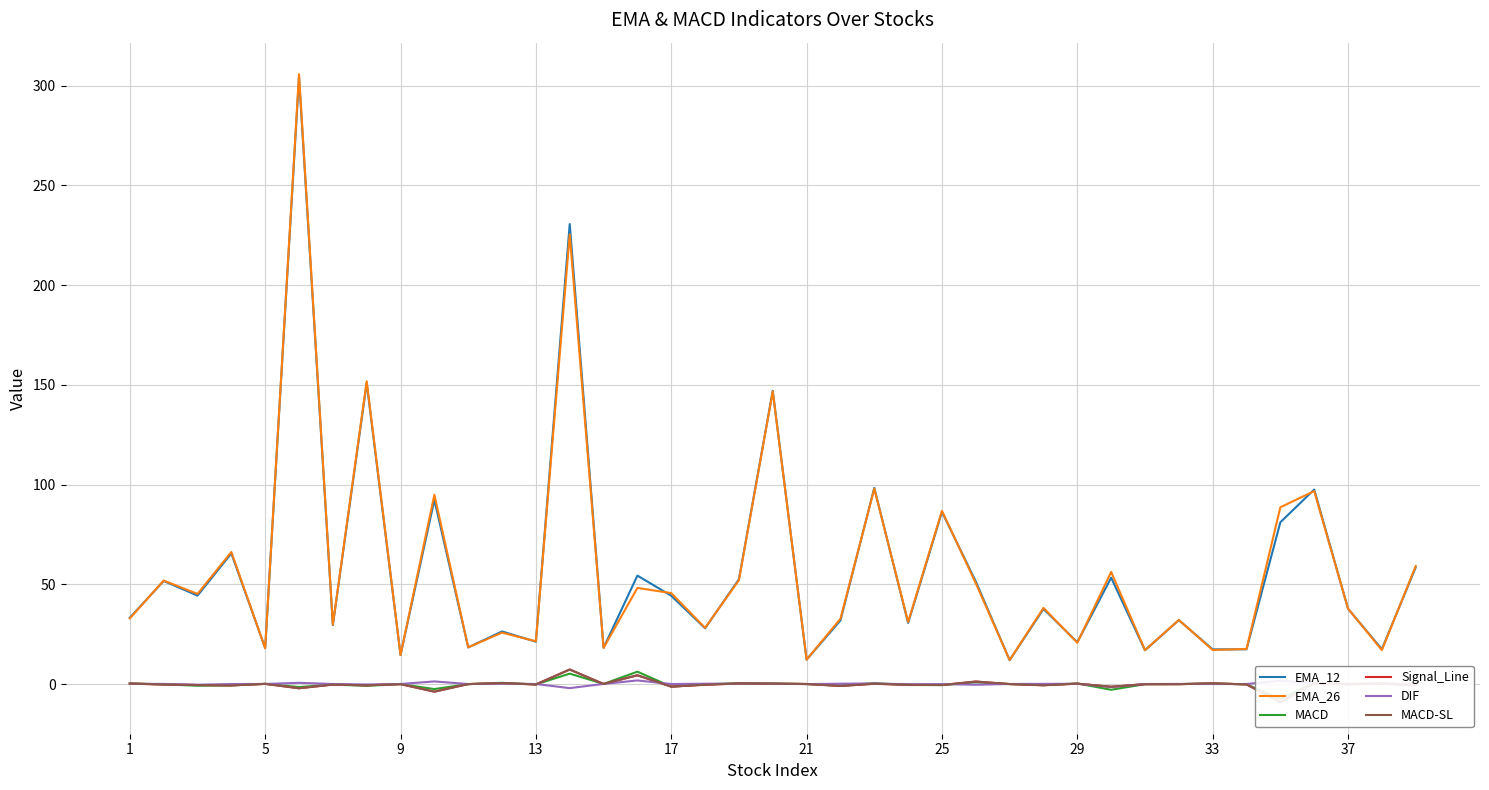

True or false: MACD-SL and EMA_12 intersect in this chart.

False